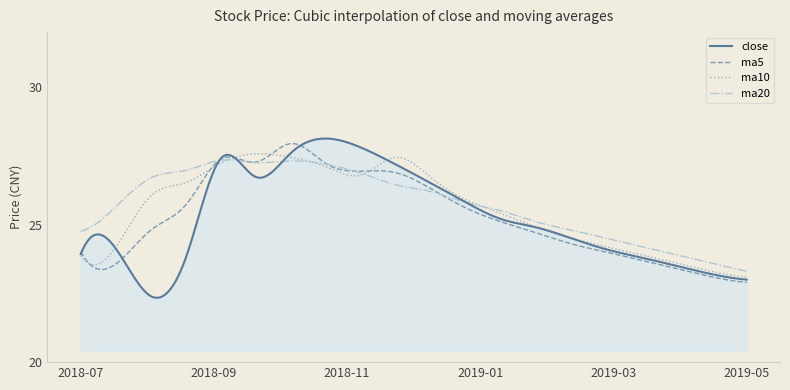

What are all the series names shown in the legend?

close, ma5, ma10, ma20